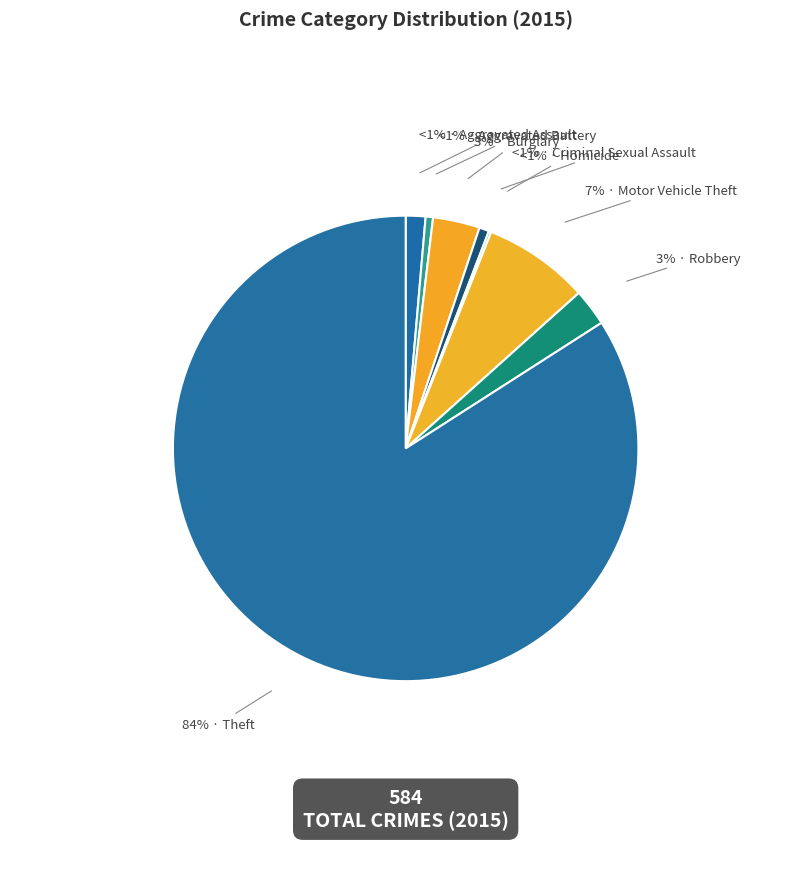

How many segments does this pie chart have?

8